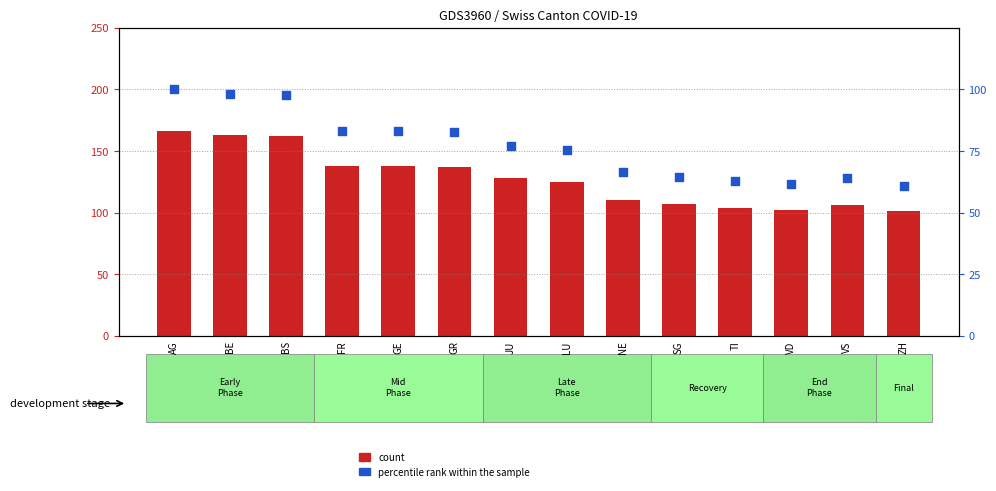

What is the total value across all series at VD?

163.4